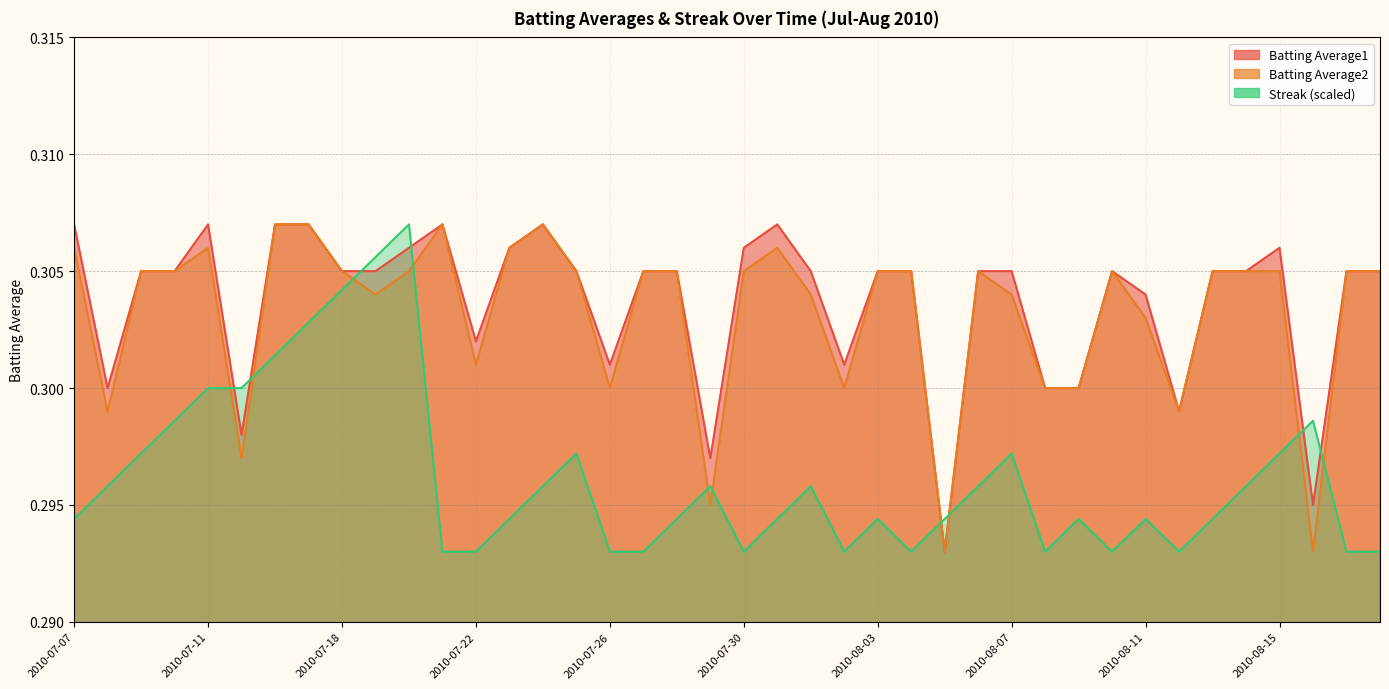

What is the sum of all Streak values?

11.8